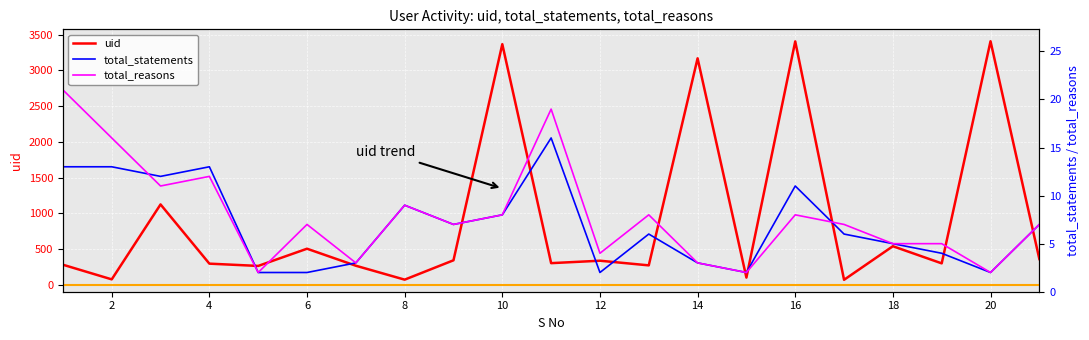

What are all the series names shown in the legend?

uid, total_statements, total_reasons